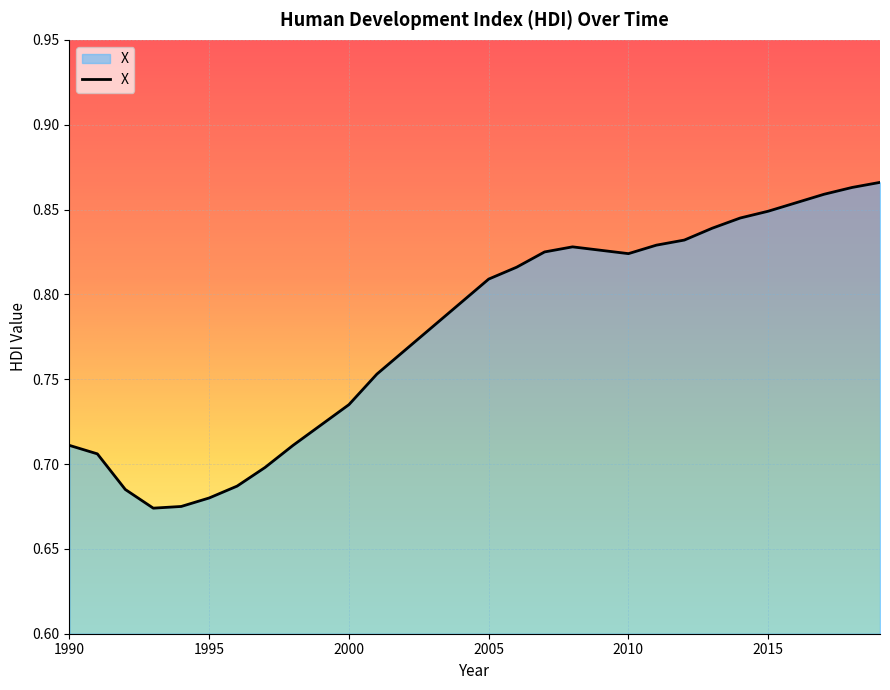

Reading left to right, extract all data points from this chart.

1990=0.7	1991=0.7	1992=0.7	1993=0.7	1994=0.7	1995=0.7	1996=0.7	1997=0.7	1998=0.7	1999=0.7	2000=0.7	2001=0.8	2002=0.8	2003=0.8	2004=0.8	2005=0.8	2006=0.8	2007=0.8	2008=0.8	2009=0.8	2010=0.8	2011=0.8	2012=0.8	2013=0.8	2014=0.8	2015=0.8	2016=0.9	2017=0.9	2018=0.9	2019=0.9